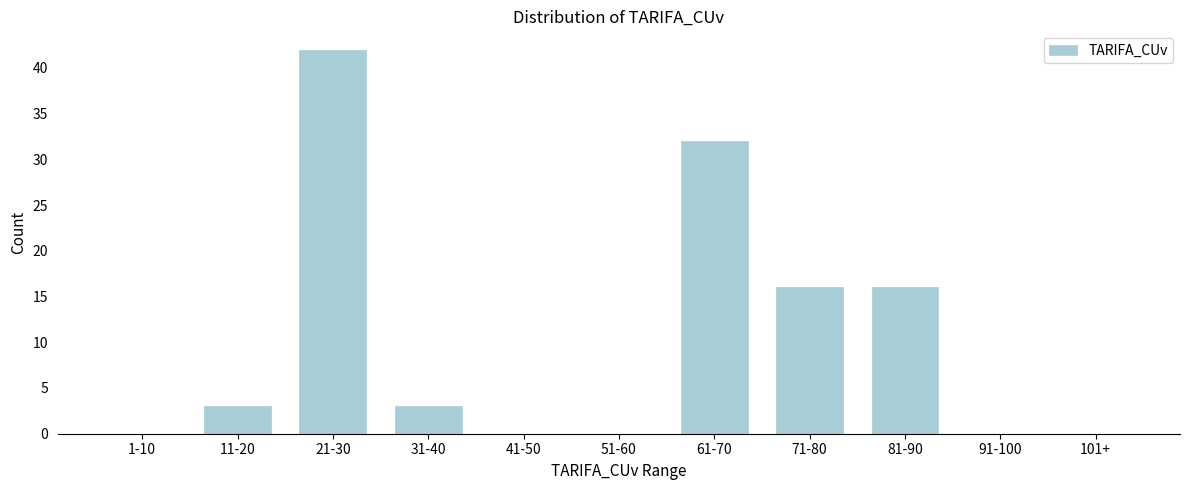

Reading right to left, extract all data points from this chart.

101+=0	91-100=0	81-90=16	71-80=16	61-70=32	51-60=0	41-50=0	31-40=3	21-30=42	11-20=3	1-10=0